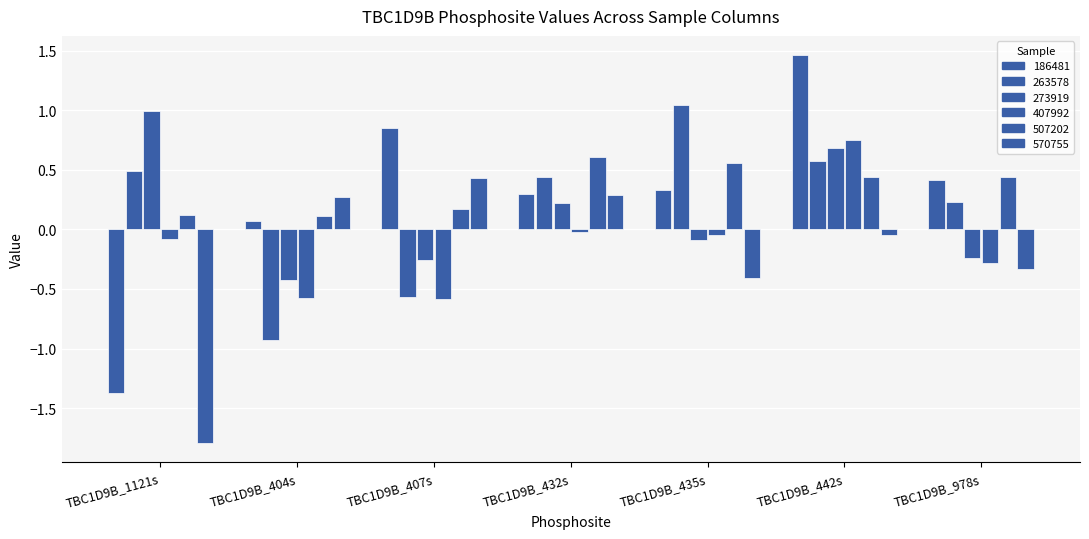

Is the value of 507202 at TBC1D9B_407s greater than the value of 570755 at TBC1D9B_435s?

Yes